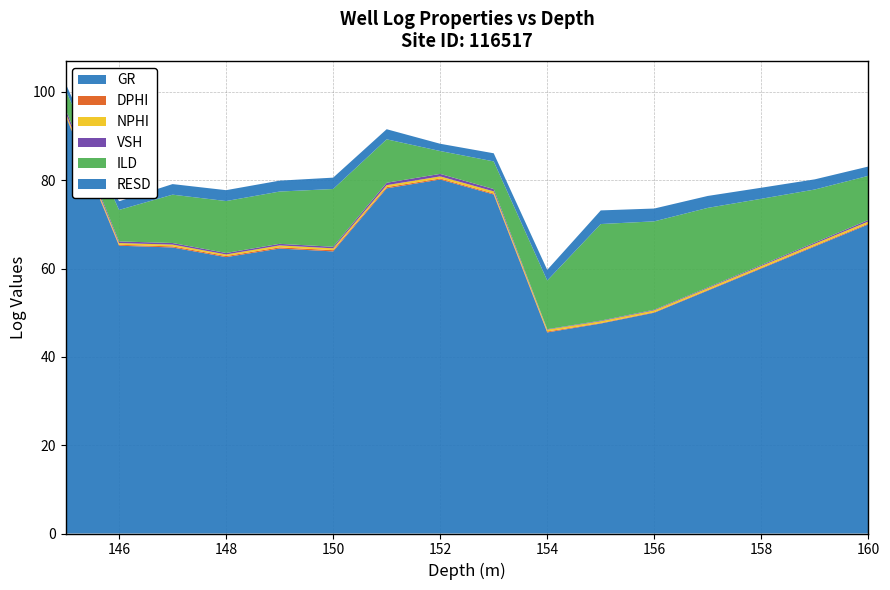

Reading left to right, list all the values displayed in this chart.

GR: 94.6	65.2	64.8	62.6	64.5	63.9	78.2	80.2	76.8	45.5	47.5	50.0	55.0	60.0	65.0	70.0
DPHI: 0.2	0.2	0.2	0.2	0.3	0.3	0.3	0.2	0.2	0.2	0.1	0.1	0.1	0.1	0.2	0.2
NPHI: 0.5	0.4	0.4	0.4	0.4	0.4	0.4	0.5	0.5	0.4	0.4	0.4	0.4	0.4	0.4	0.5
VSH: 0.8	0.4	0.4	0.3	0.4	0.4	0.5	0.6	0.5	0.1	0.1	0.1	0.2	0.2	0.3	0.3
ILD: 4.4	7.1	10.9	11.8	11.8	13.1	9.8	5.2	6.3	11.0	21.9	20.0	18.0	15.0	12.0	10.0
RESD: 1.5	2.0	2.4	2.5	2.5	2.6	2.3	1.6	1.8	2.4	3.1	2.9	2.7	2.5	2.3	2.1